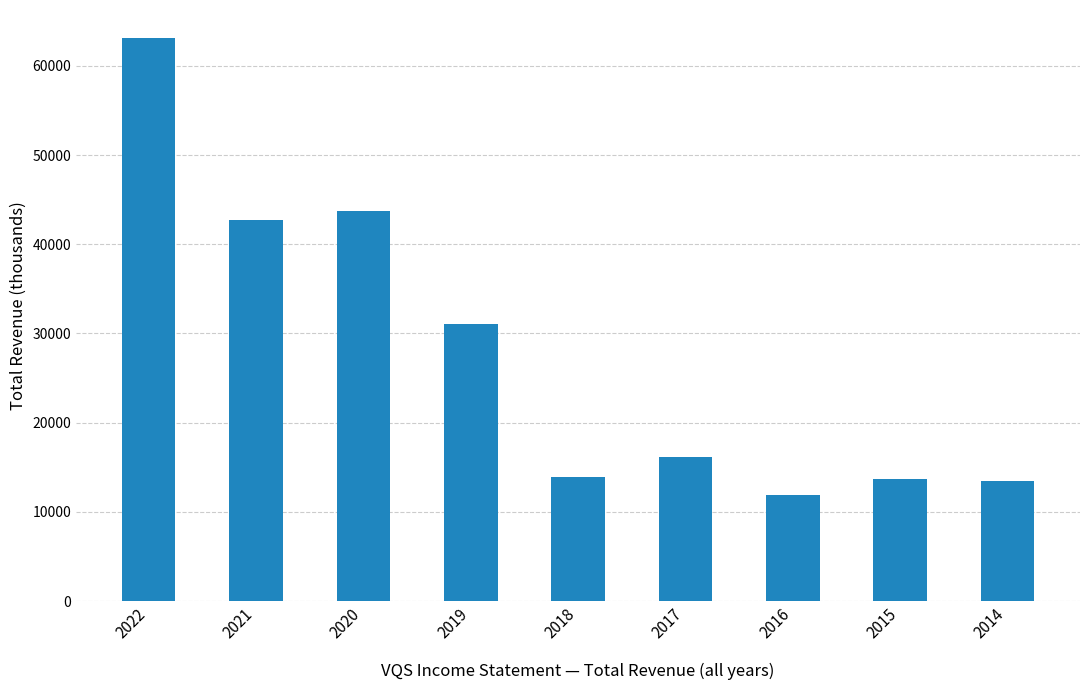

The value at 2015 is 21886. True or false?

False